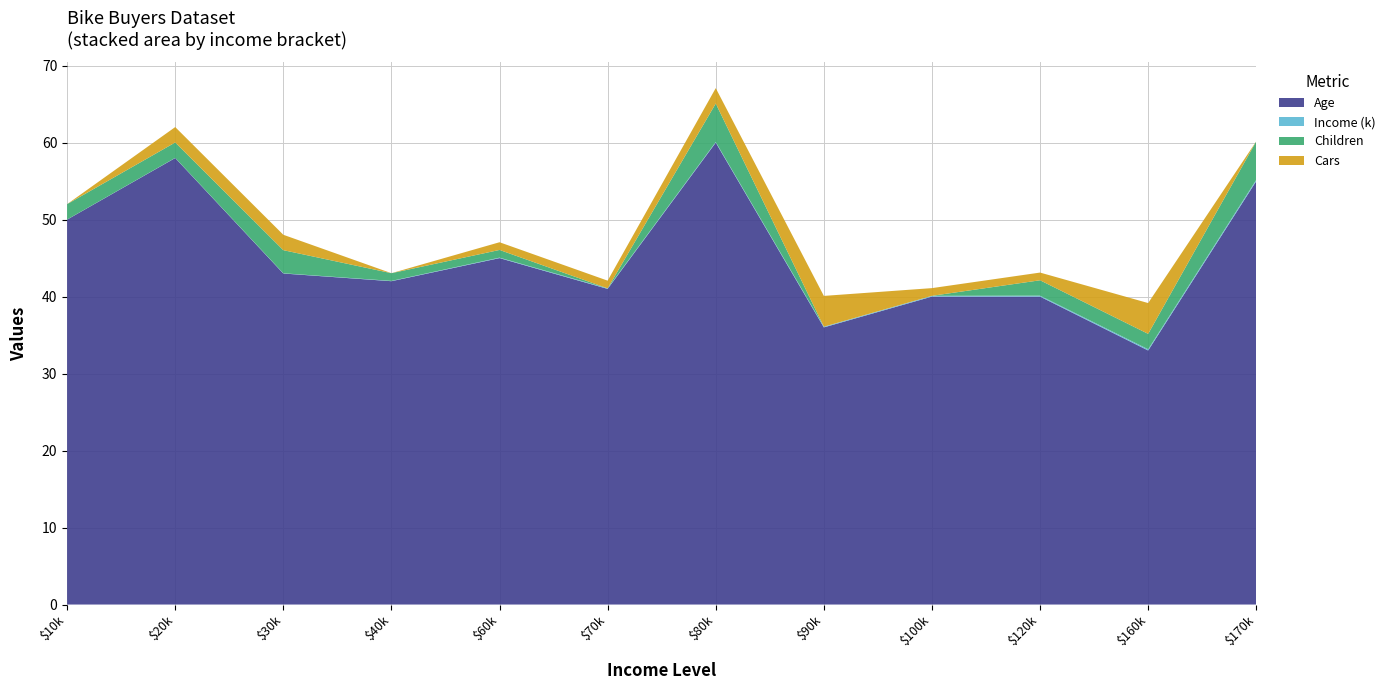

What is the lowest value of the Age series?

33.0